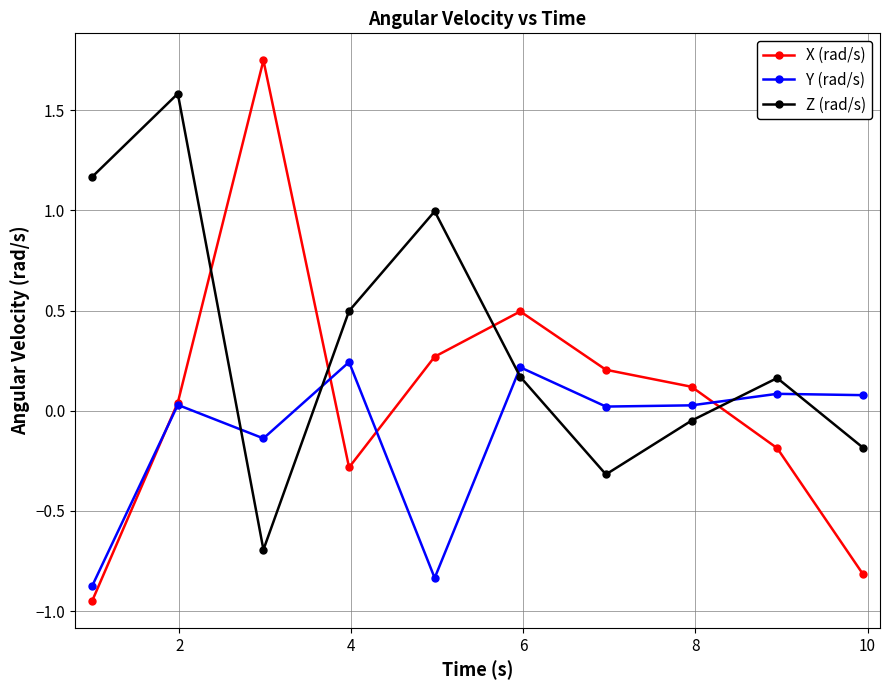

True or false: Y (rad/s) and Z (rad/s) cross at least once.

True